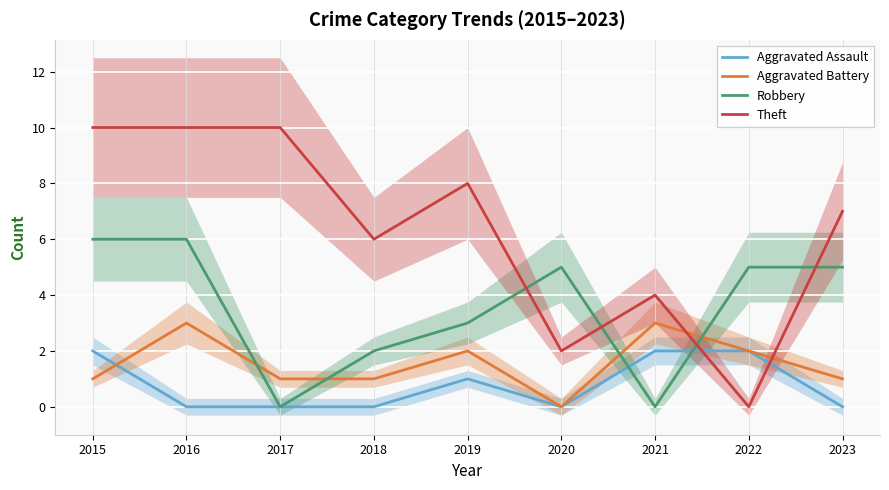

Where is the first local maximum for Aggravated Battery?

2016